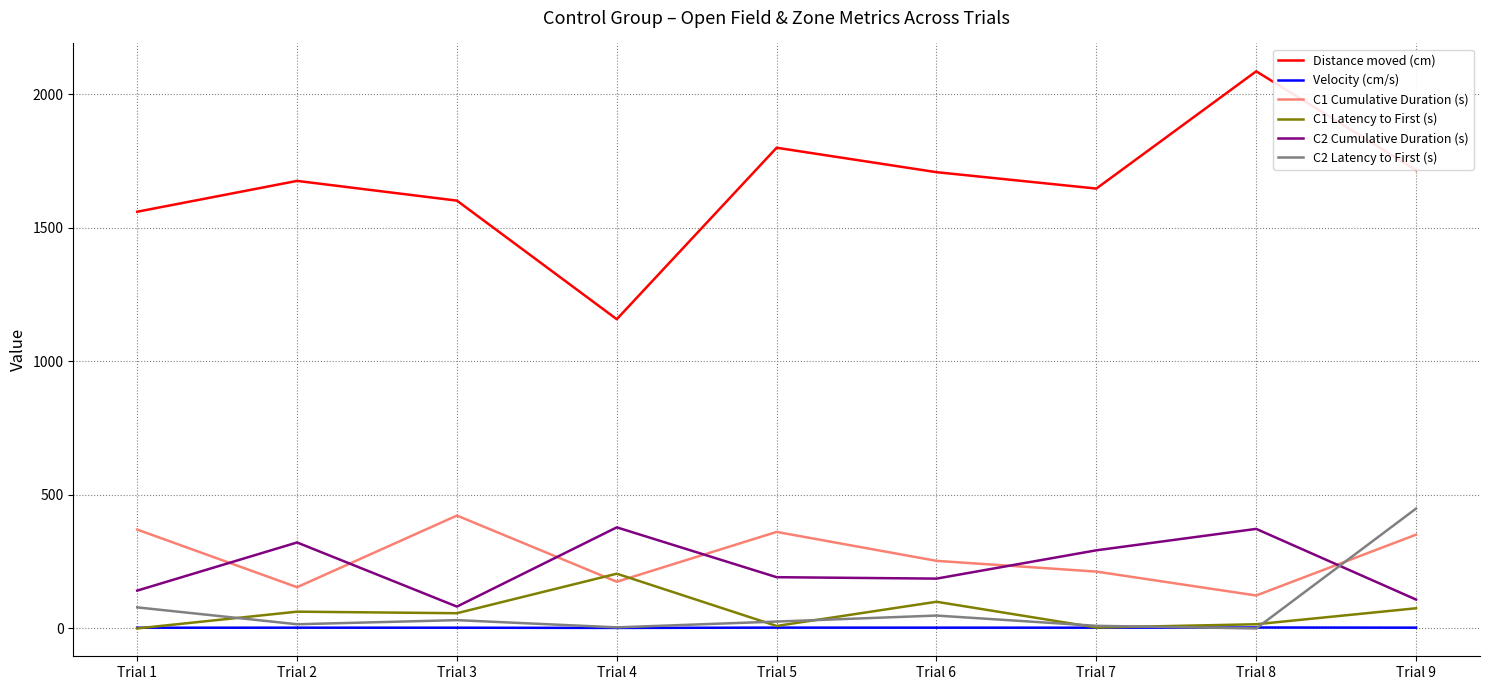

Where do C1 Cumulative Duration (s) and C2 Latency to First (s) first cross each other?

Trial 8 and Trial 9